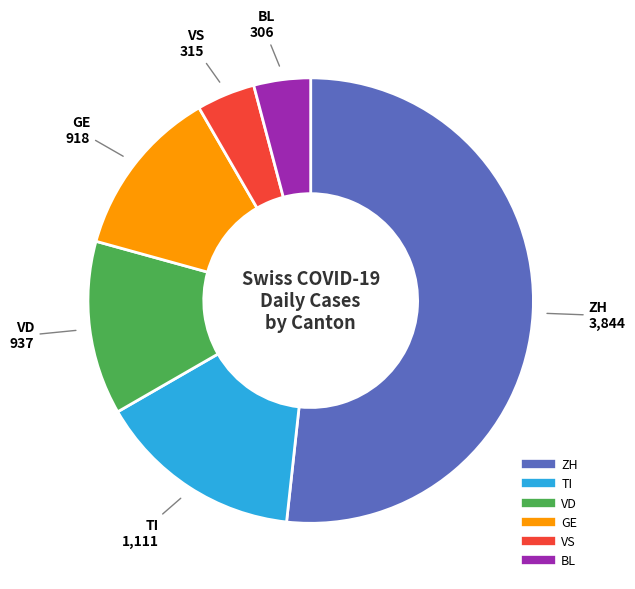

Is there any slice that represents more than half of the pie?

Yes